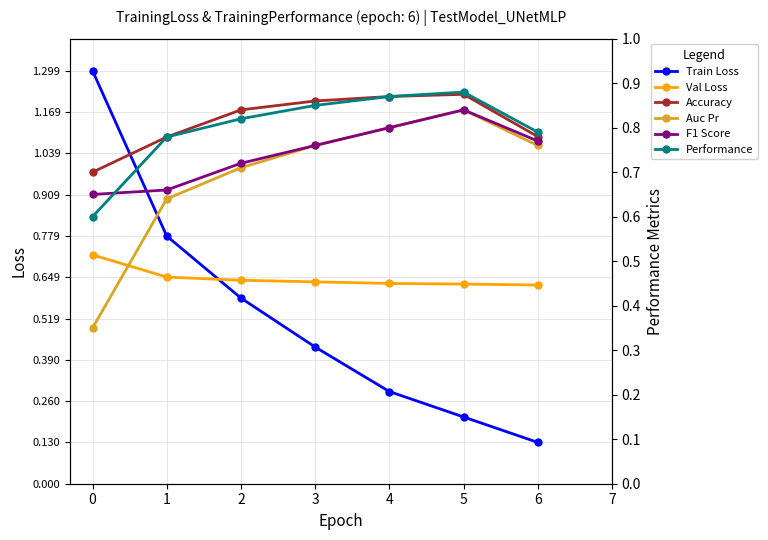

How many intersections are there between Train Loss and F1 Score?

1